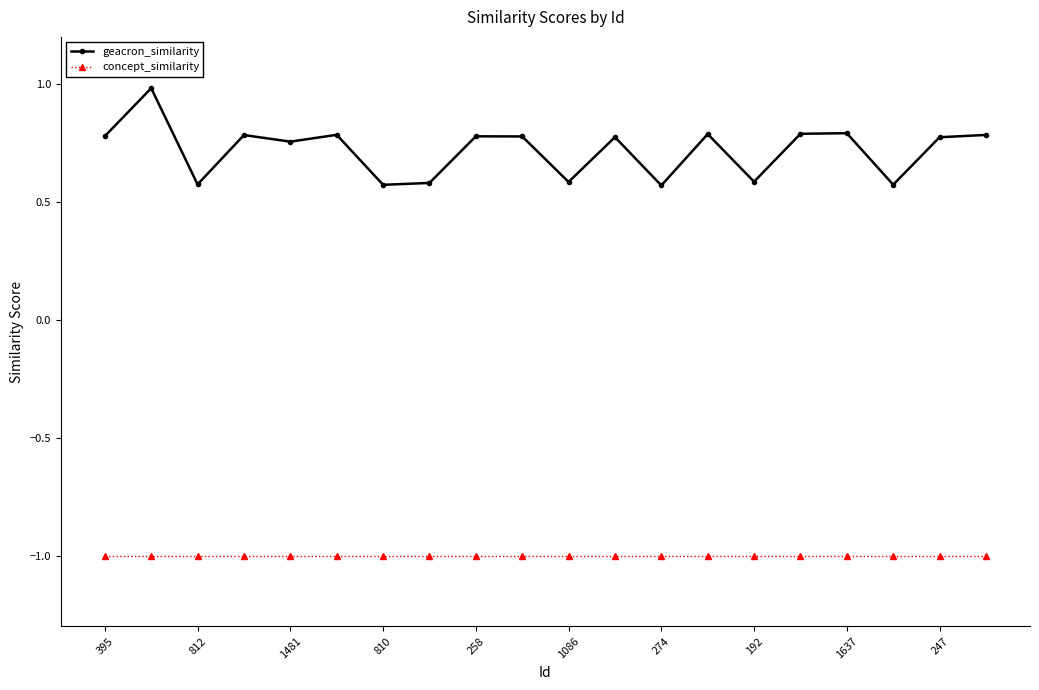

What is the value of the concept_similarity point at the 3rd from the left?

-1.0